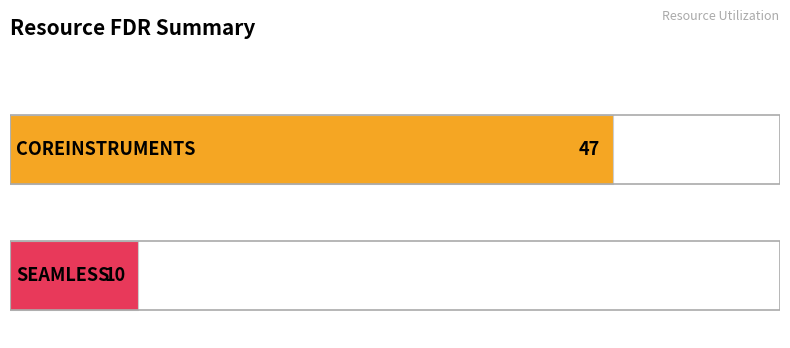

Reading bottom to top, extract all data points from this chart.

10	47